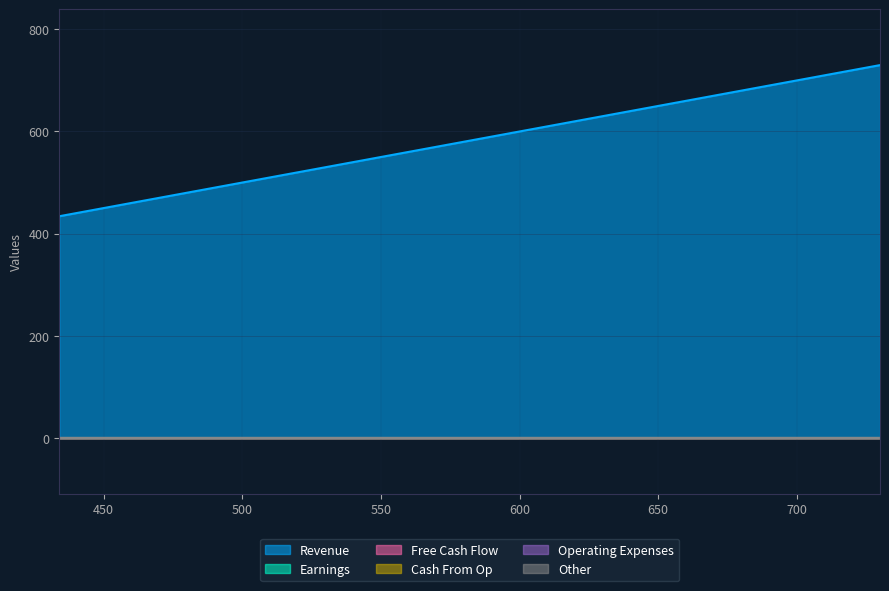

Does the chart have visible grid lines?

Yes